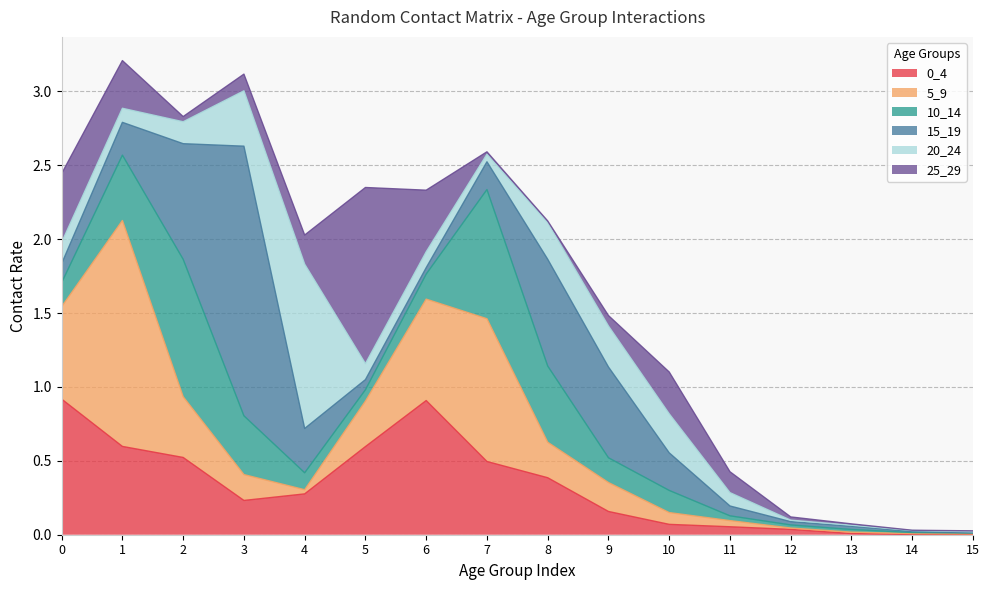

List the labels in order of 10_14 value, largest first.

2, 7, 8, 1, 3, 6, 9, 0, 10, 4, 5, 11, 12, 13, 14, 15